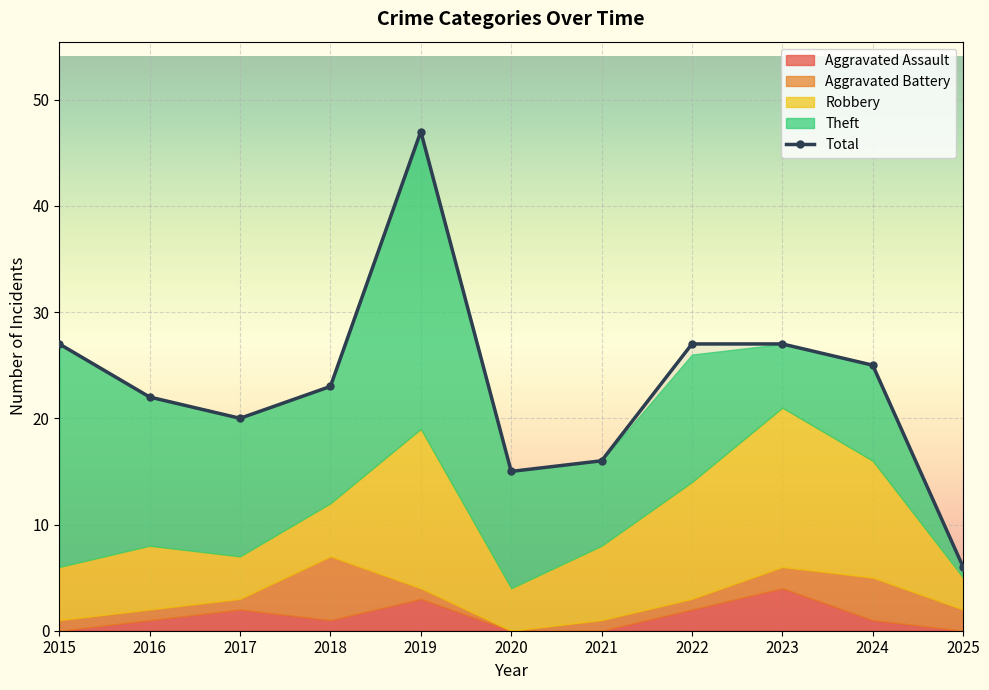

What is the difference between the Total values at 2016 and 2018?

1